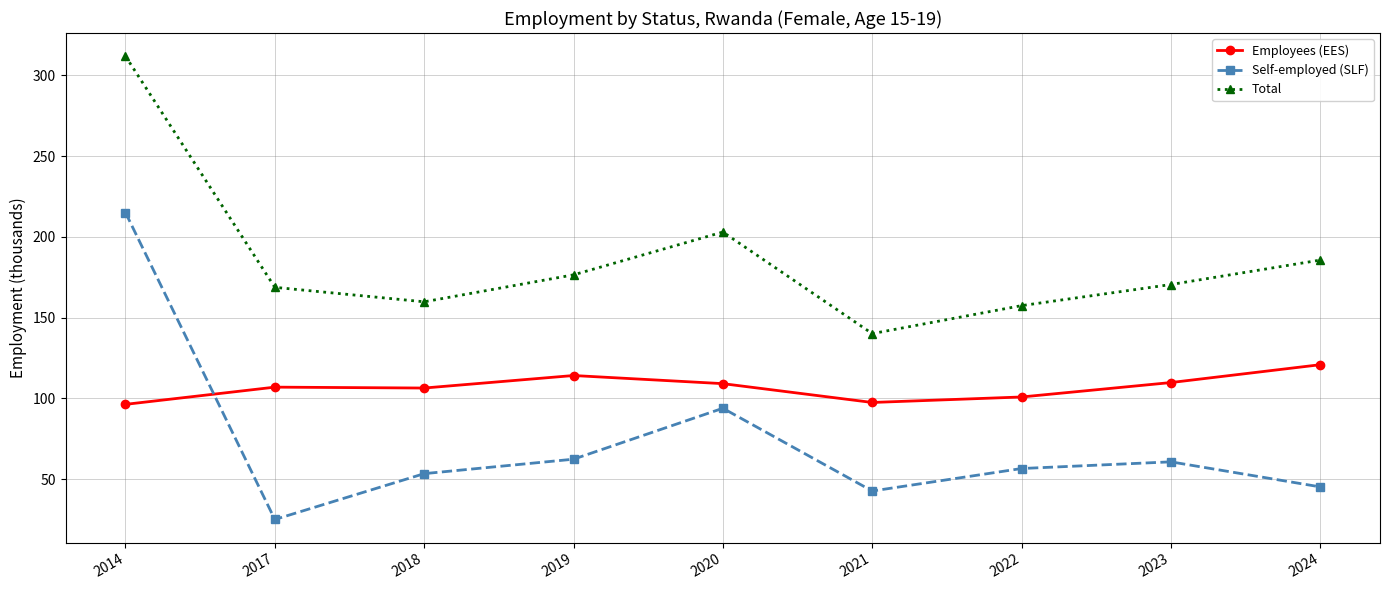

What is the difference between the second highest and minimum values in the Total series?

62.9